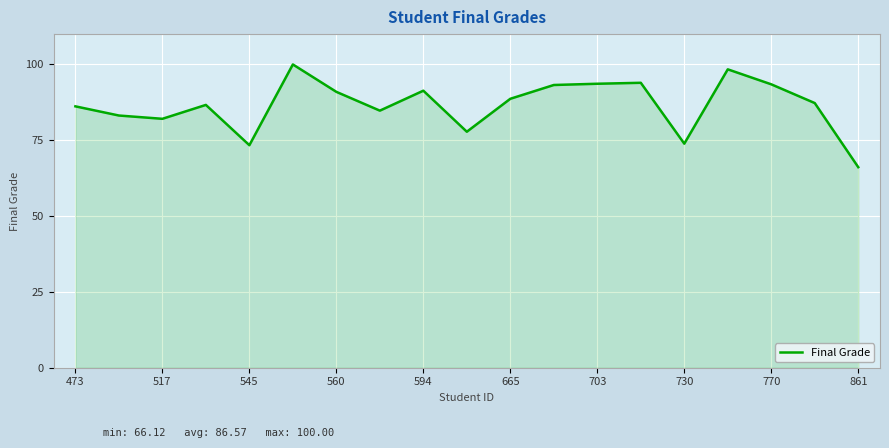

What is the minimum value shown in the chart?

66.1